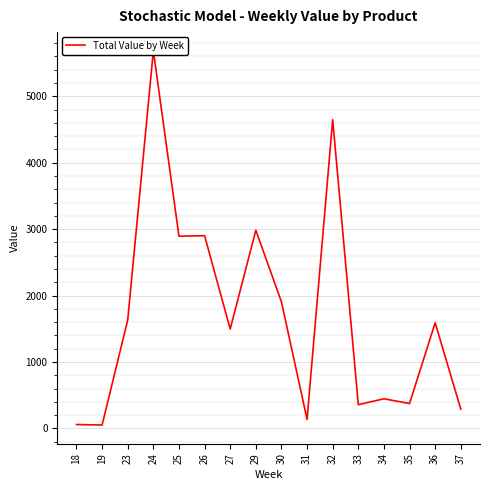

List the labels in order of value, largest first.

24, 32, 29, 26, 25, 30, 23, 36, 27, 34, 35, 33, 37, 31, 18, 19